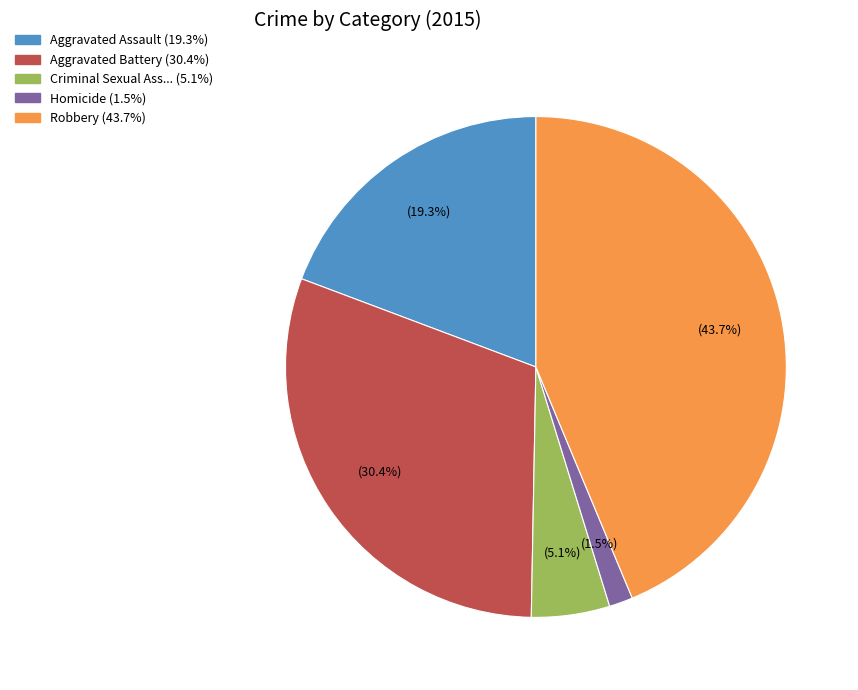

Is there any slice that represents more than half of the pie?

No